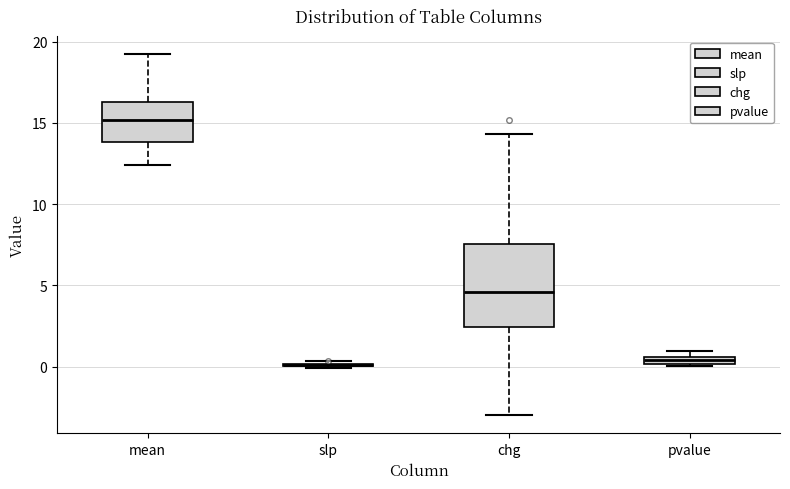

Which box is the tallest, from its lower edge to its upper edge?

chg